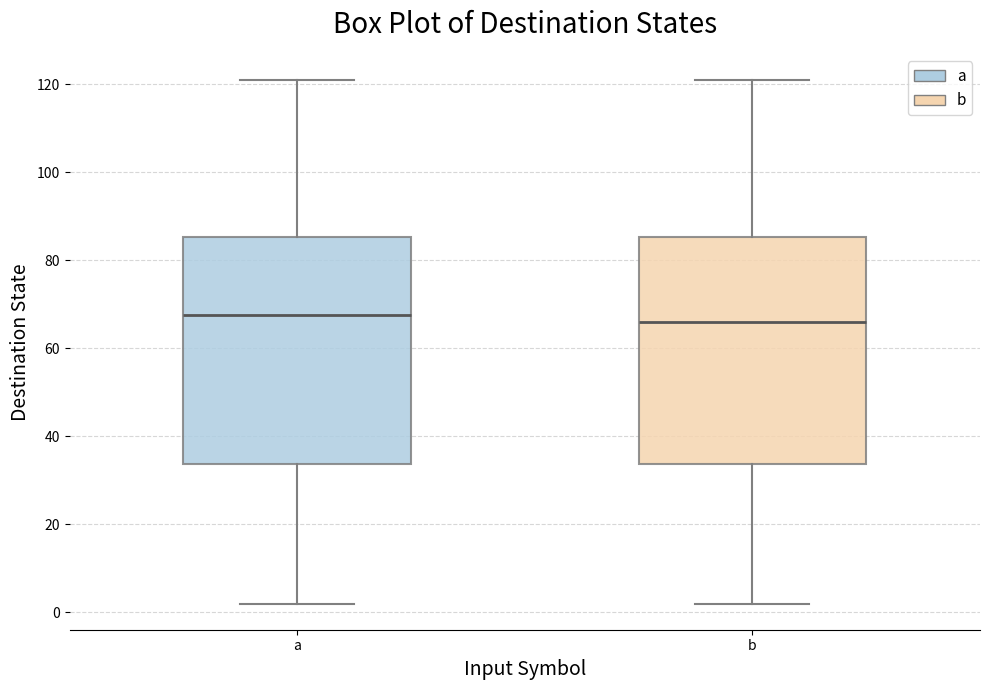

Where does the upper whisker of the box for a end on the y-axis? The values are not printed on the chart, so give them approximately, as read against the axis.

122